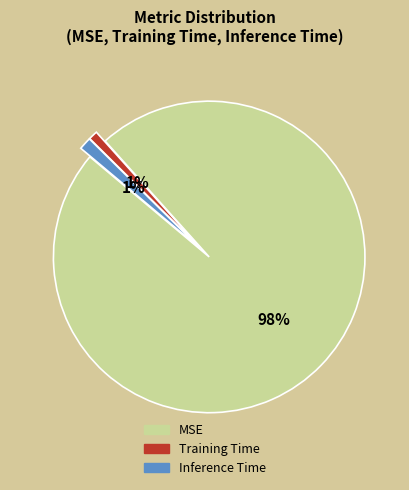

To the nearest percent, what percentage of the pie is Training Time?

1%